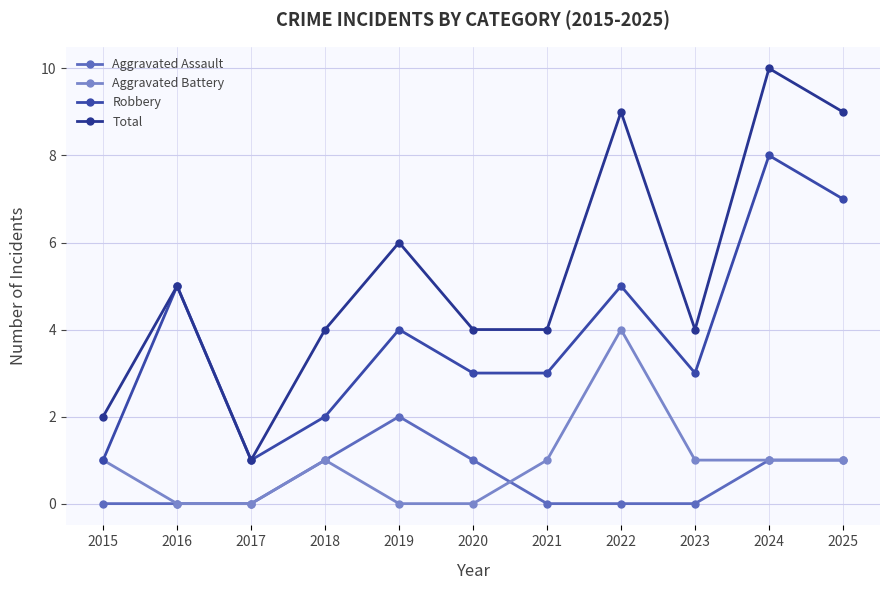

At which category does Total reach its first local valley?

2017